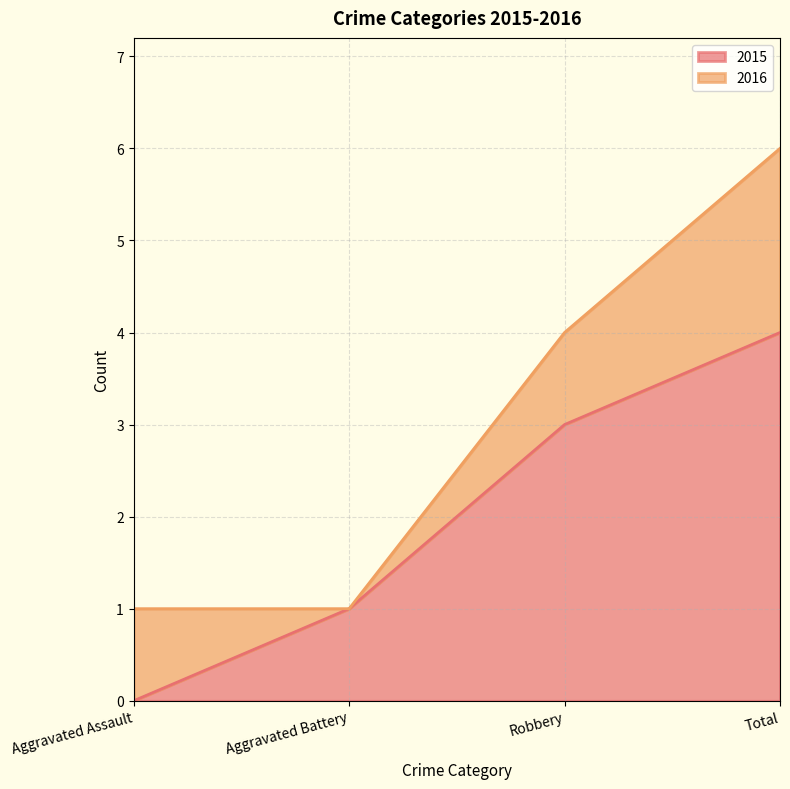

What is the greatest value displayed?

4